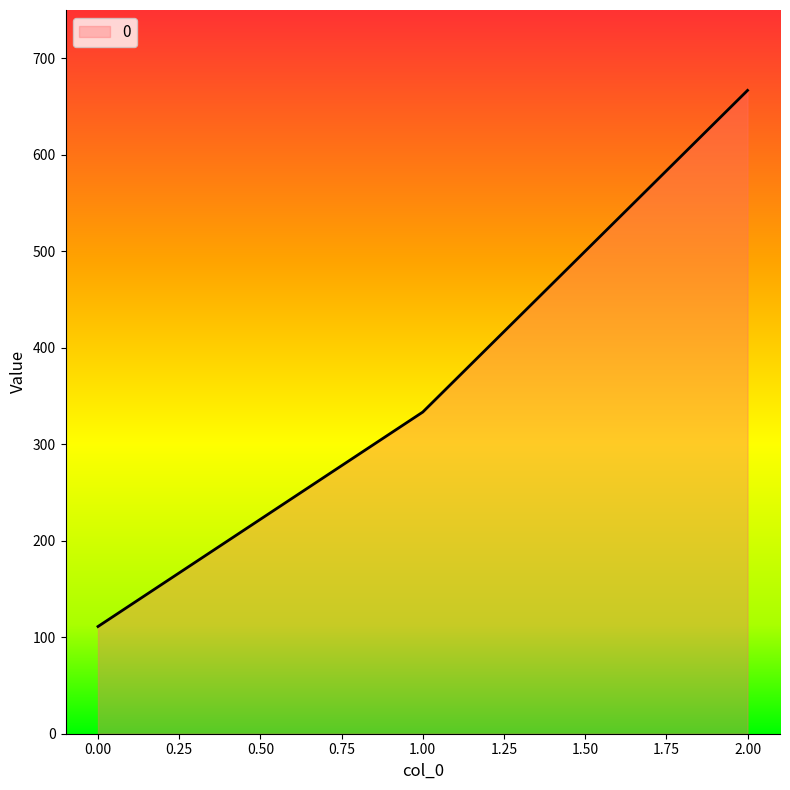

Does the chart have visible grid lines?

No